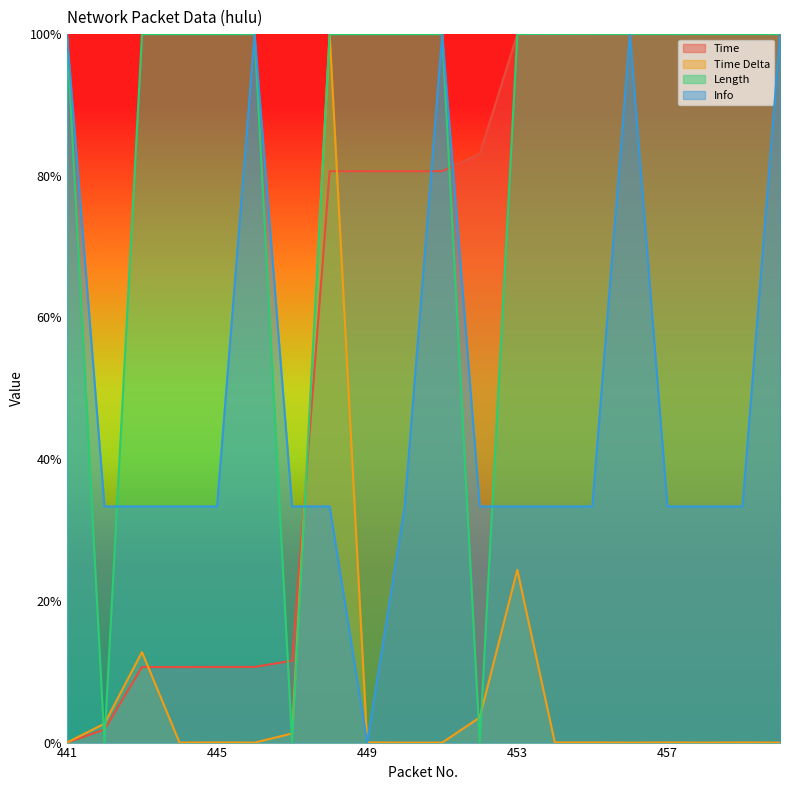

How many intersections are there between Info and Length?

3